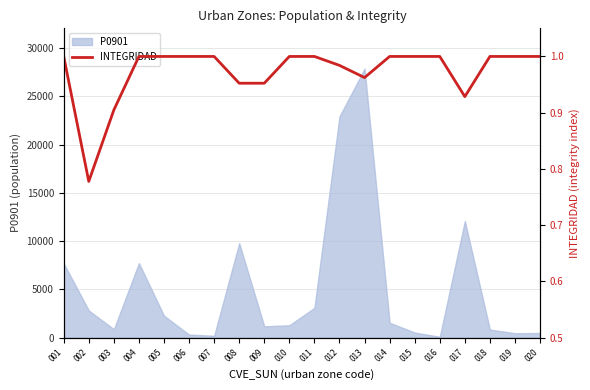

Which label corresponds to the smallest value in the chart?

002